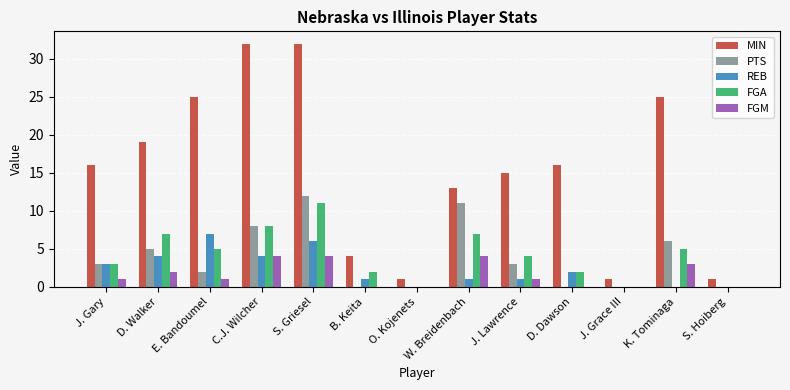

Between W. Breidenbach and S. Hoiberg, which series saw the biggest shift?

MIN